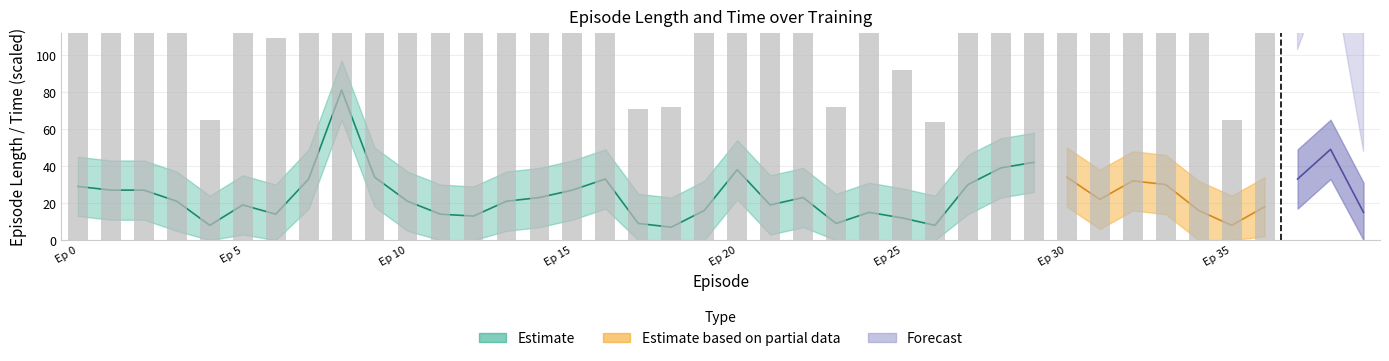

The length_lower series shows 0 at 25. True or false?

True